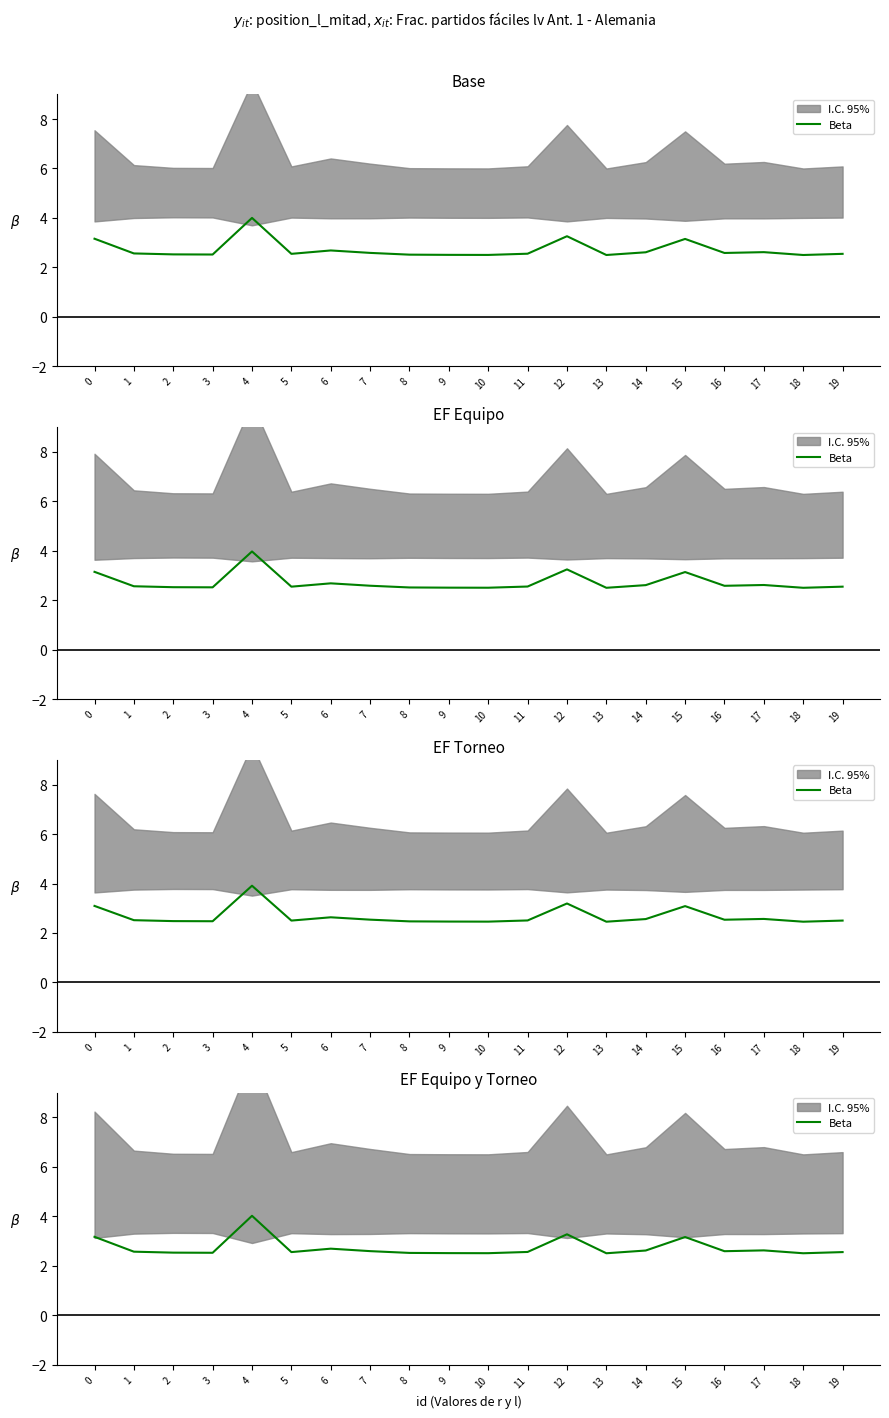

List the labels in order of value, smallest first.

13, 18, 10, 9, 8, 3, 2, 5, 19, 11, 1, 16, 7, 14, 17, 6, 15, 0, 12, 4